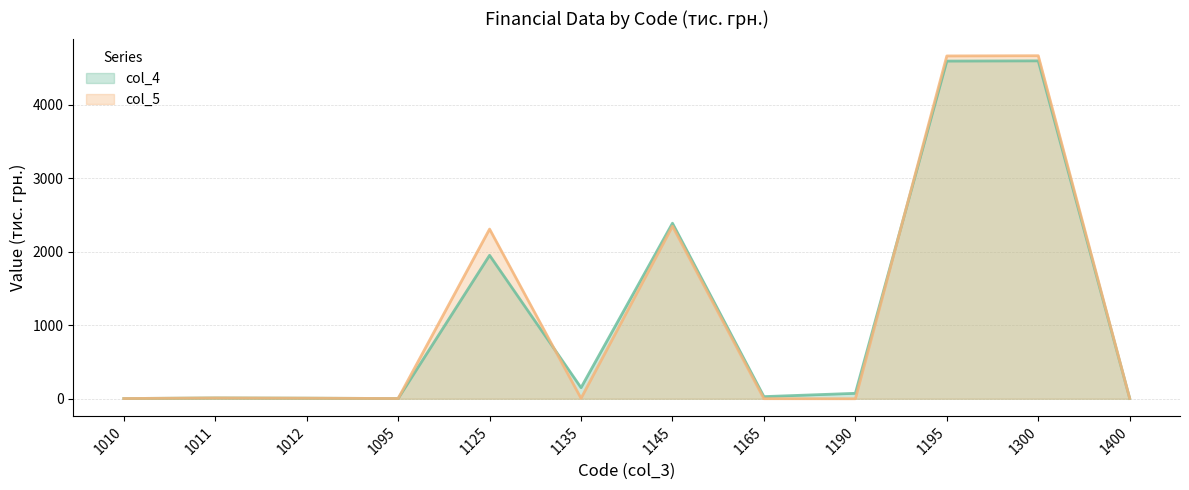

Between 1012 and 1135, which is larger?

1135